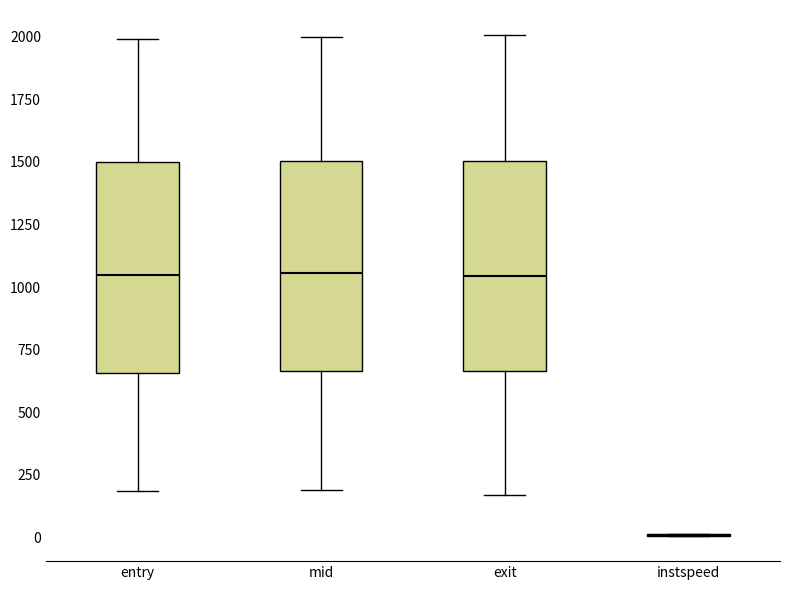

Reading left to right, transcribe this box plot: for each box, give where its median line is, the range the box spans, and where its two whiskers end, as read against the y-axis. The values are not printed on the chart, so give them approximately, as read against the axis.

entry: median 1050, box 650 to 1500, whiskers 200 to 2000
mid: median 1050, box 650 to 1500, whiskers 200 to 2000
exit: median 1050, box 650 to 1500, whiskers 150 to 2000
instspeed: box collapsed to a line at 0, whiskers 0 to 0